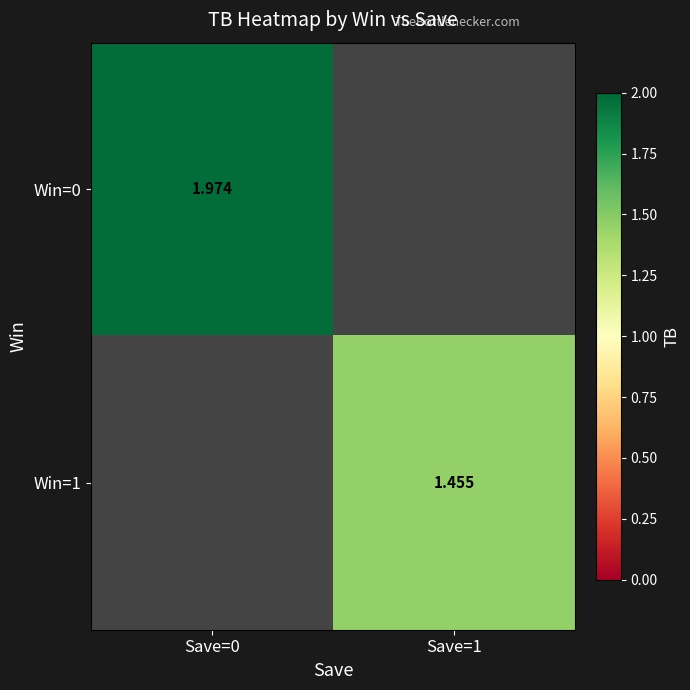

Between Save=1 and Save=0, which is larger?

Save=0